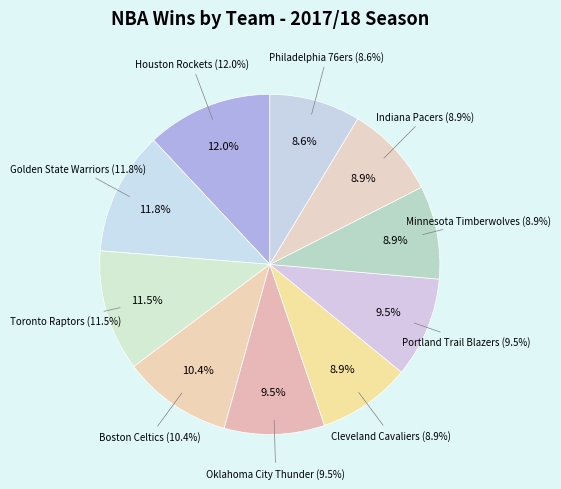

Is Houston Rockets the majority of the pie?

No